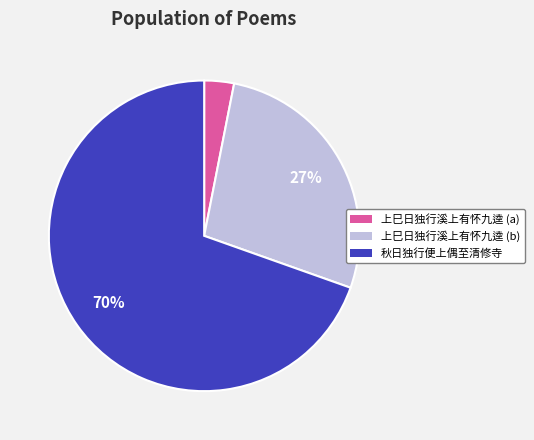

Does any single category account for the majority?

Yes